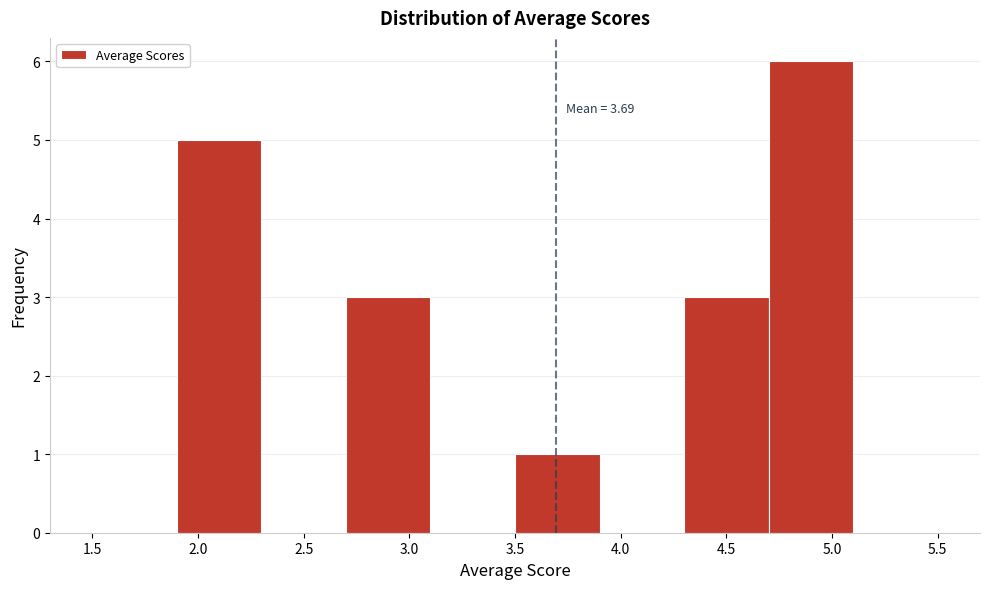

Which range on the x-axis has the tallest bar?

4.7 to 5.1